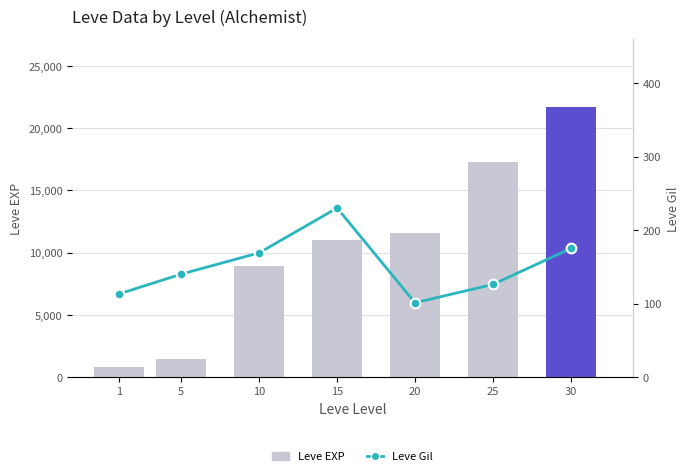

Which series changed the most between 20 and 30?

Leve EXP